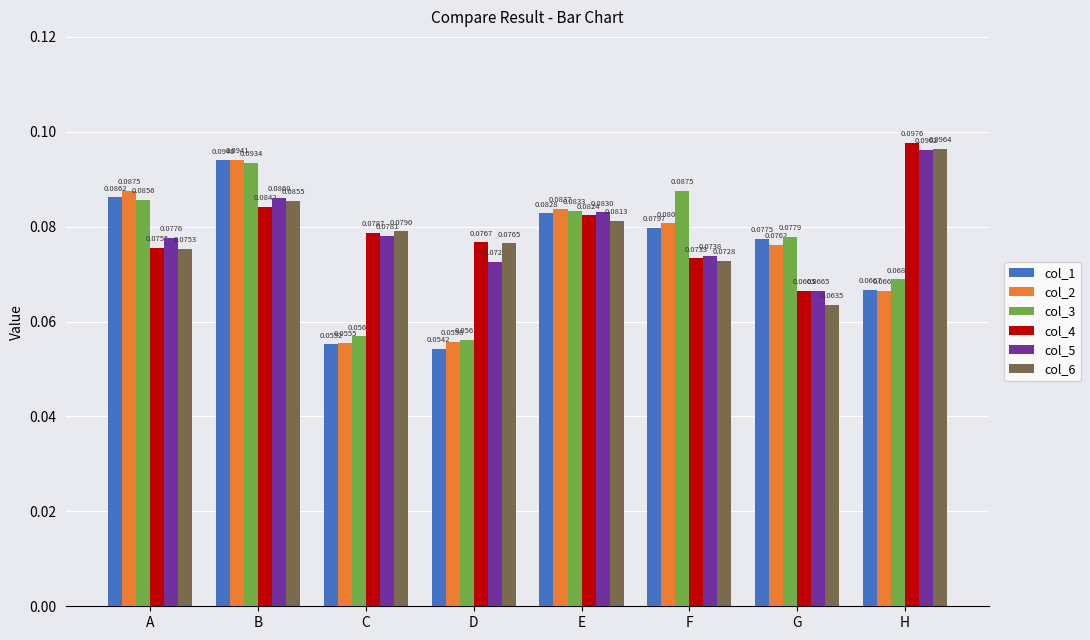

At which label is col_5 closest to 0?

G